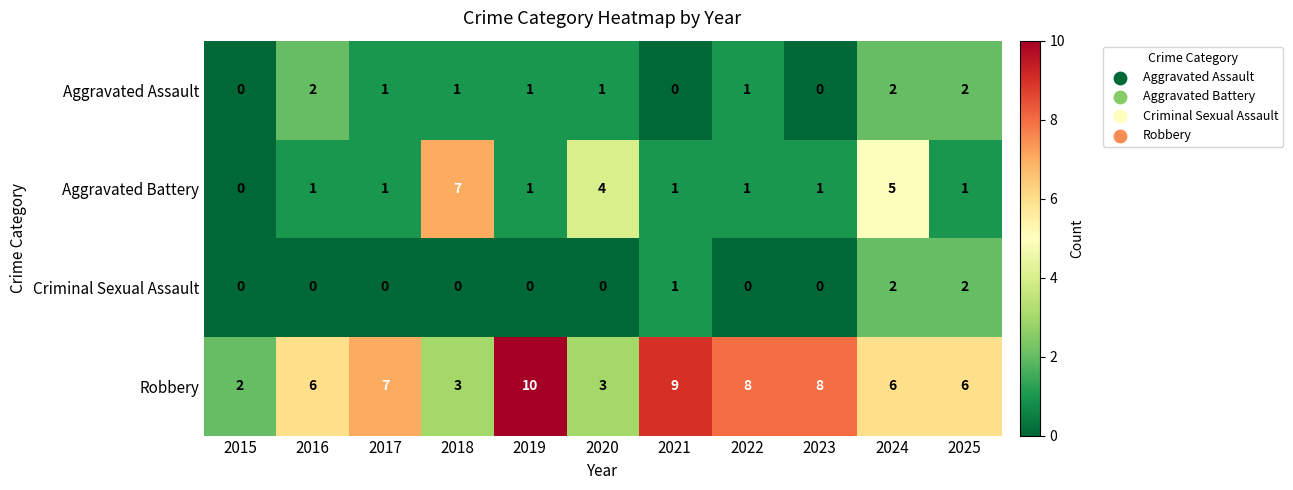

Is the value of Robbery at 2017 greater than the value of Aggravated Assault at 2016?

Yes